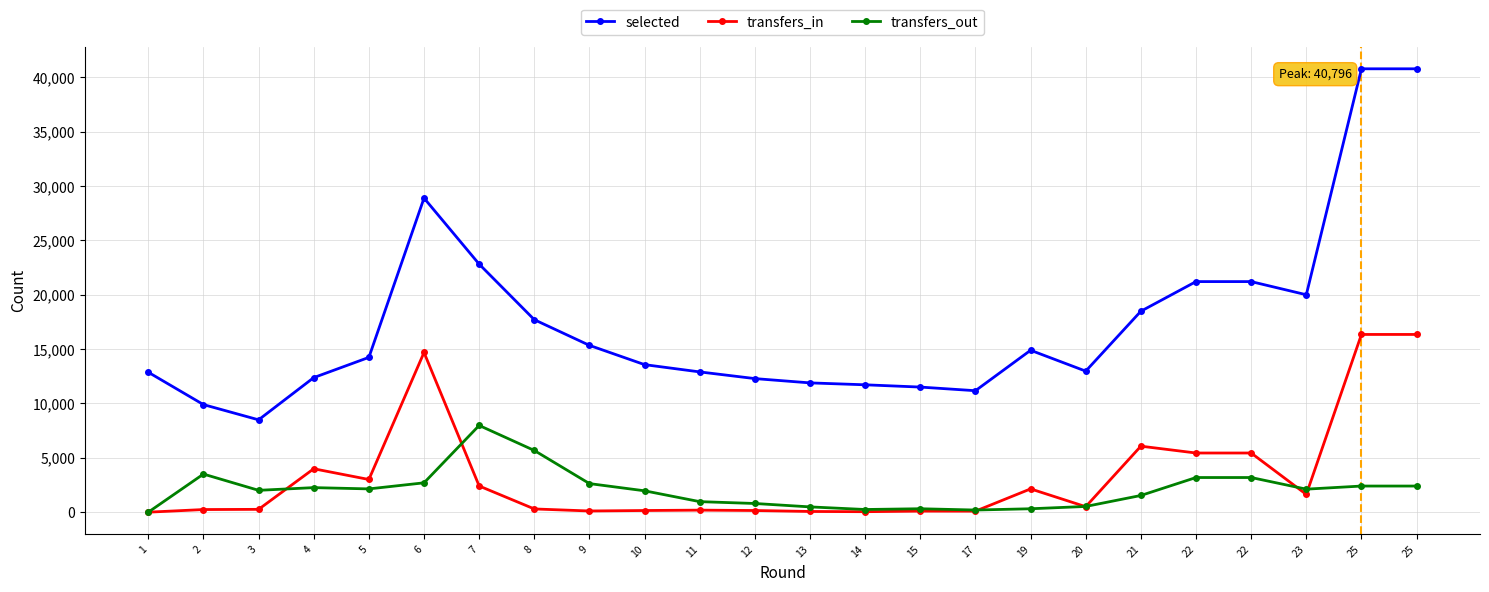

The value of transfers_in at 8 is 297. True or false?

True